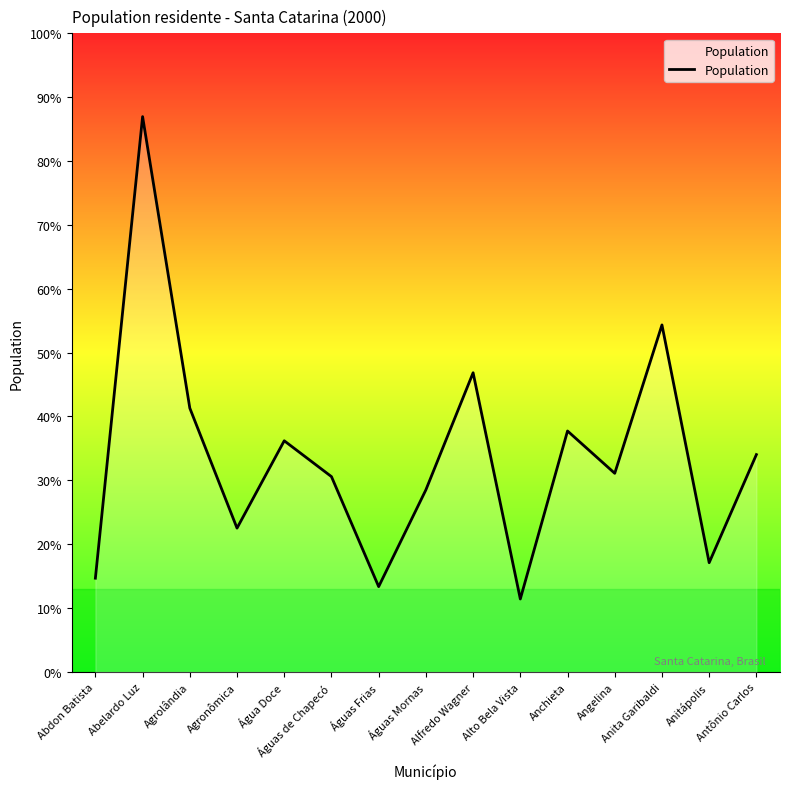

What is the change in value from Abdon Batista to Anitápolis?

+459